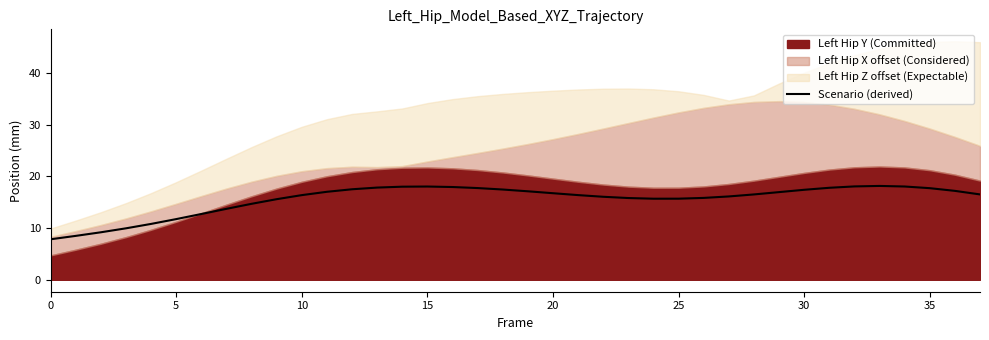

Where is the first local minimum?

24